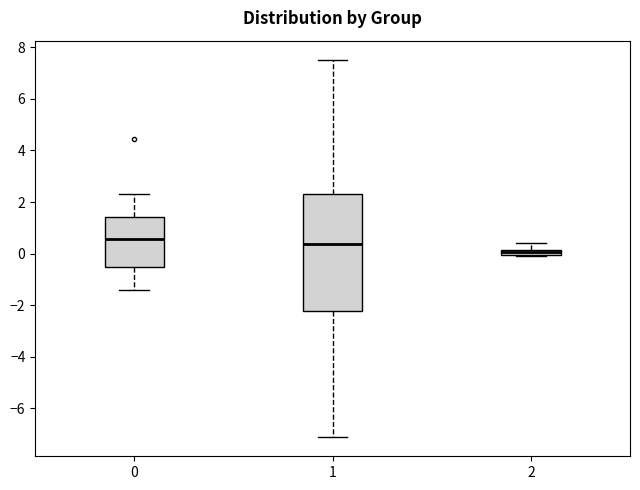

Which box has the lowest median line?

2